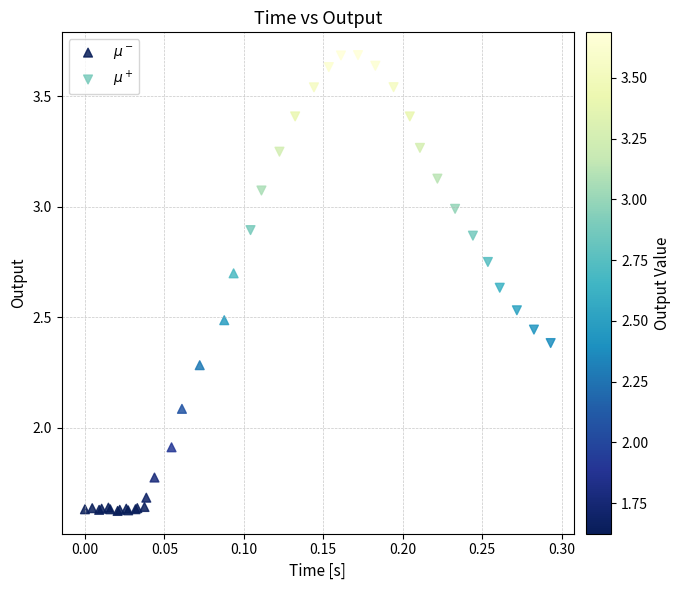

Which series reaches the minimum Y coordinate?

$\mu^-$